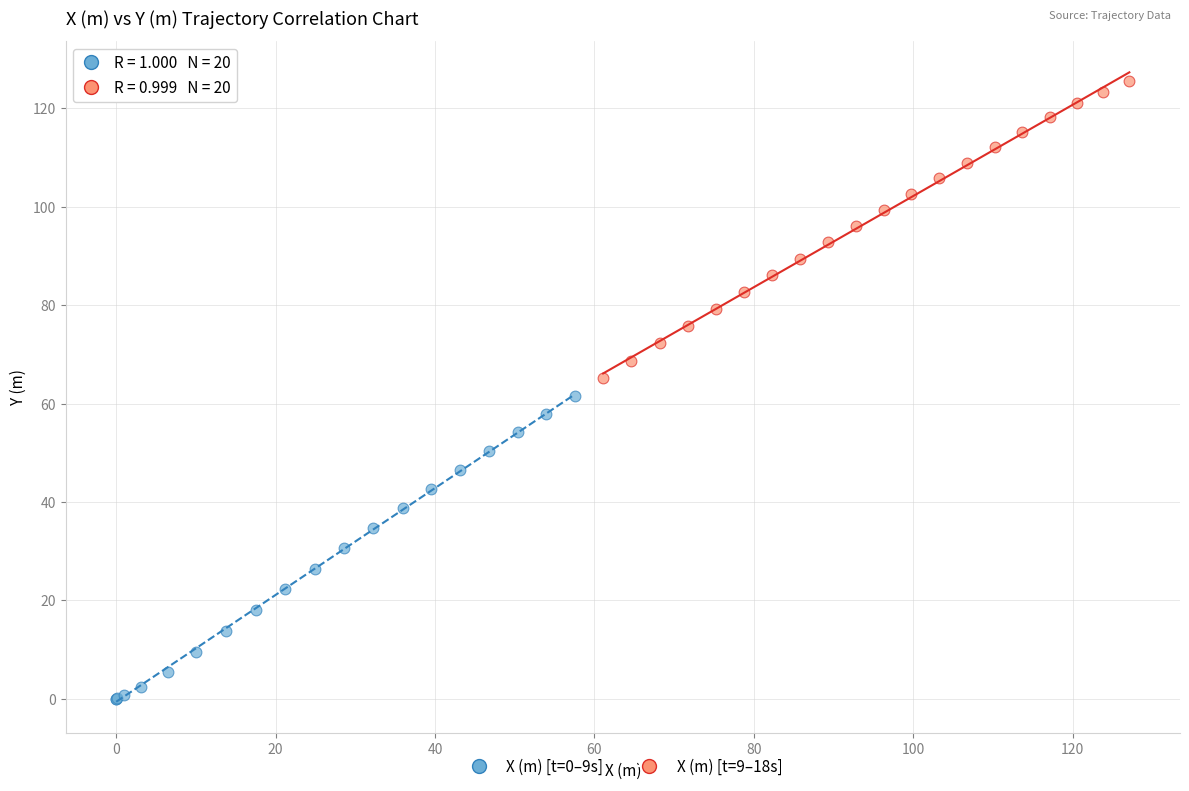

Which series contains the highest Y value?

X (m) [t=9–18s]